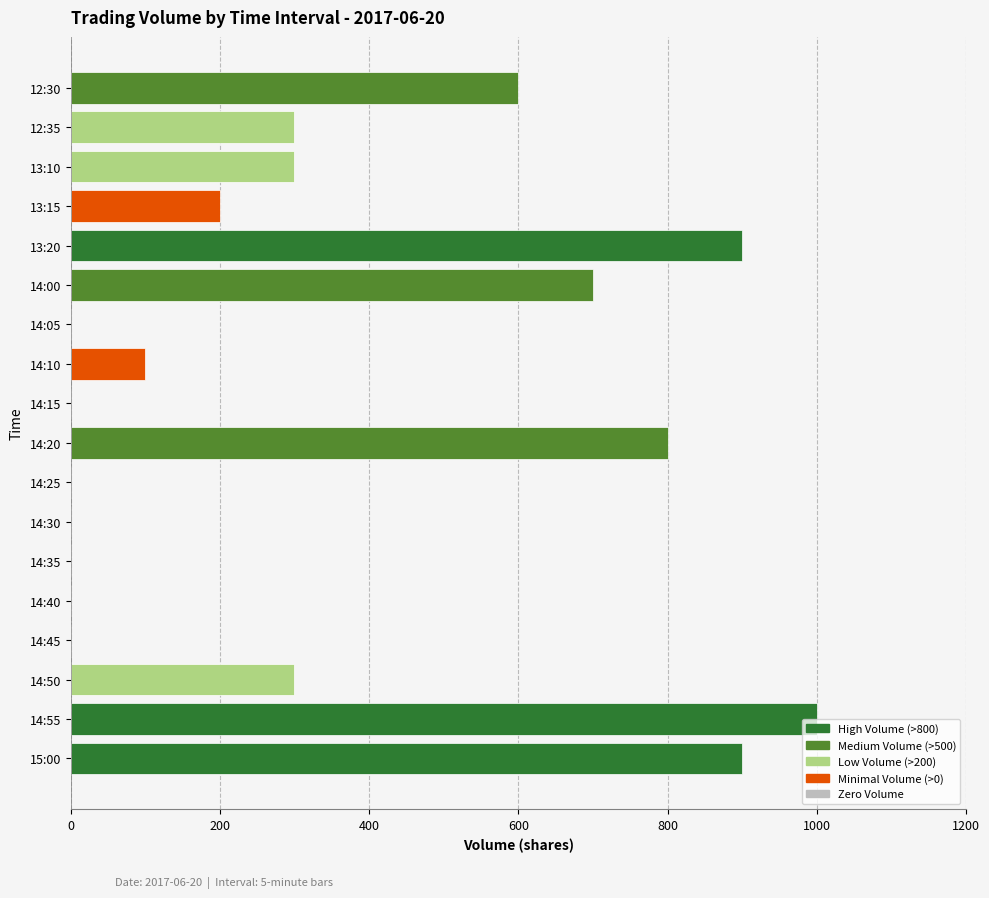

Approximately how many times larger is the value at 13:10 compared to 12:30?

0.5